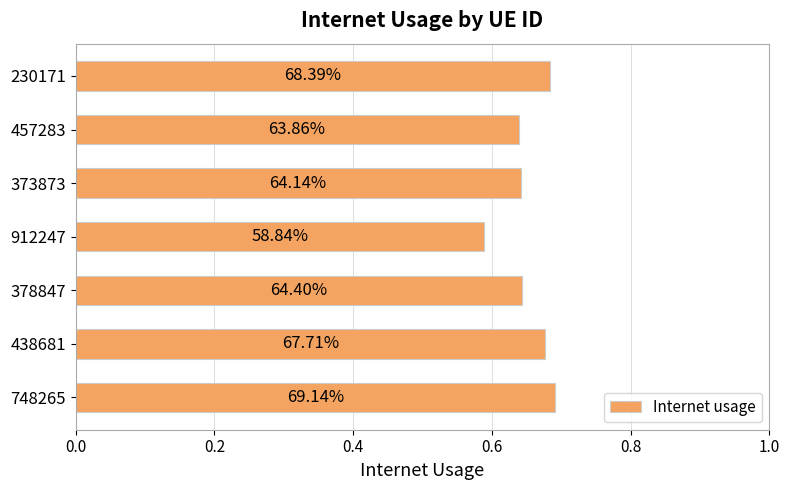

Are the bars horizontal?

Yes